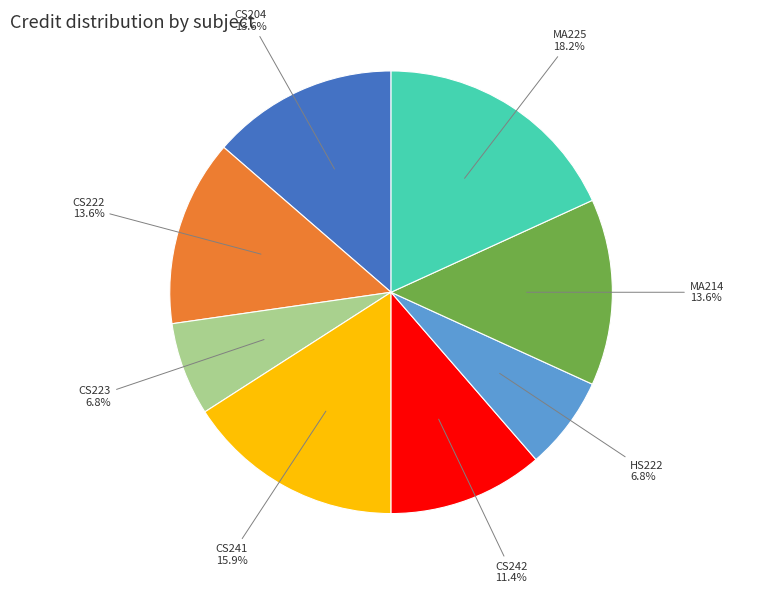

Is there a majority slice in this chart?

No